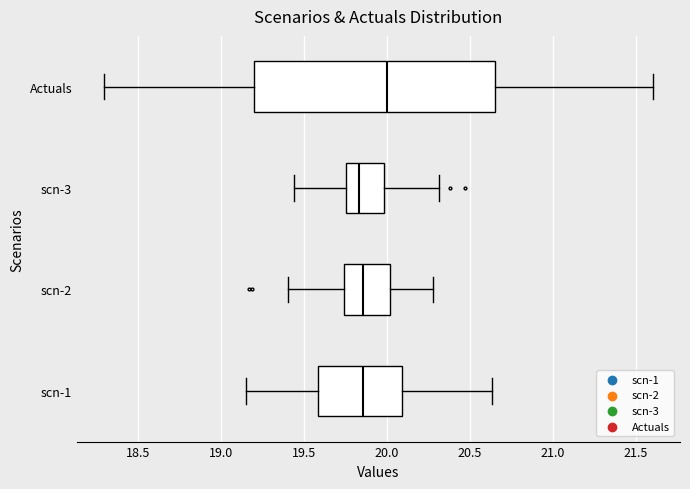

Which box has the furthest to the right median line?

Actuals